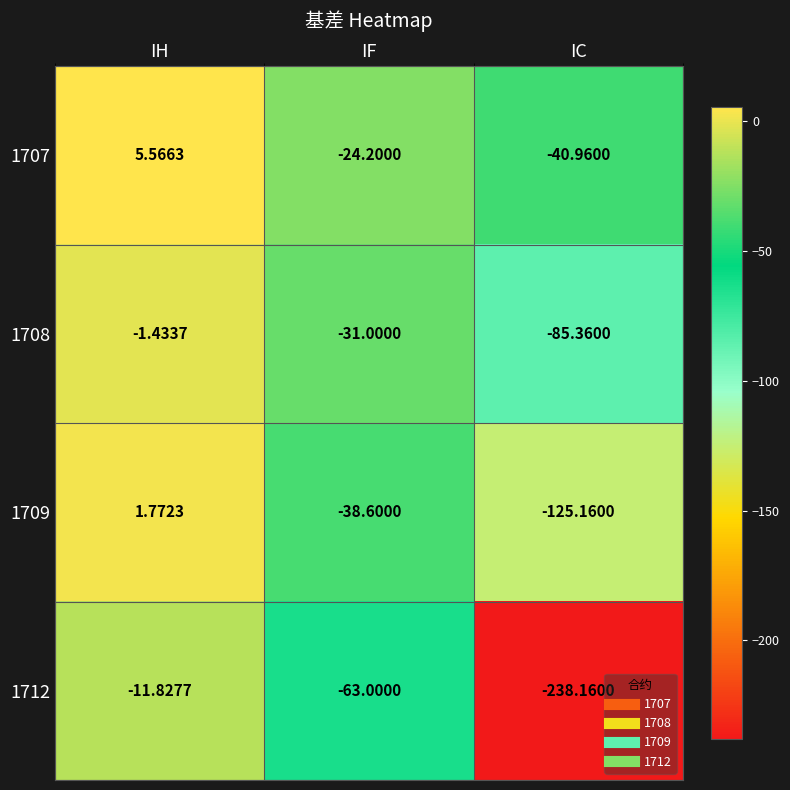

At which label does 1709 first exceed -38?

IH